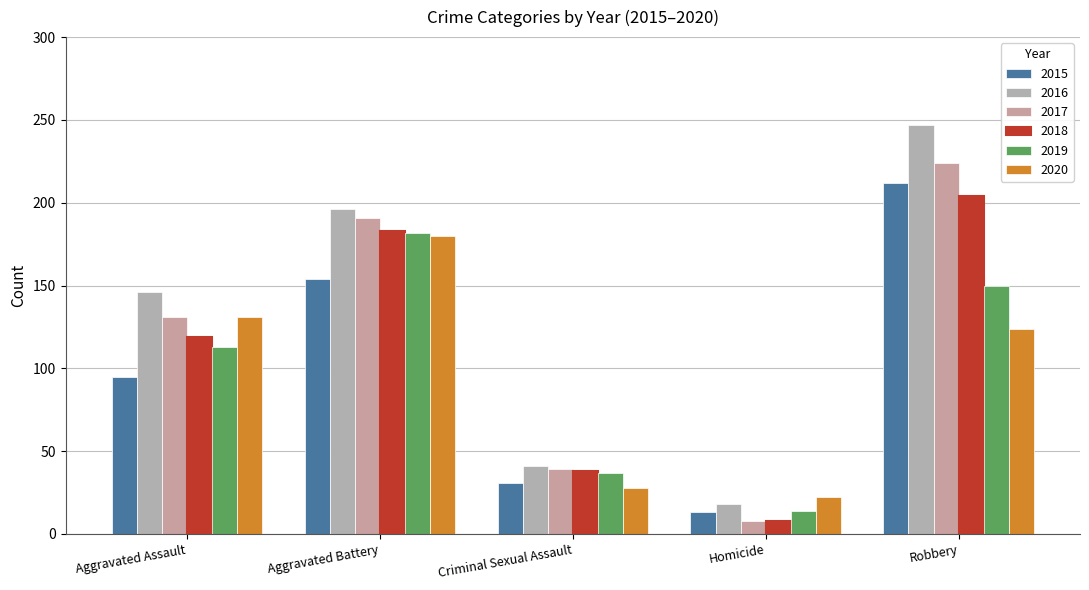

Does the chart contain any negative values?

No